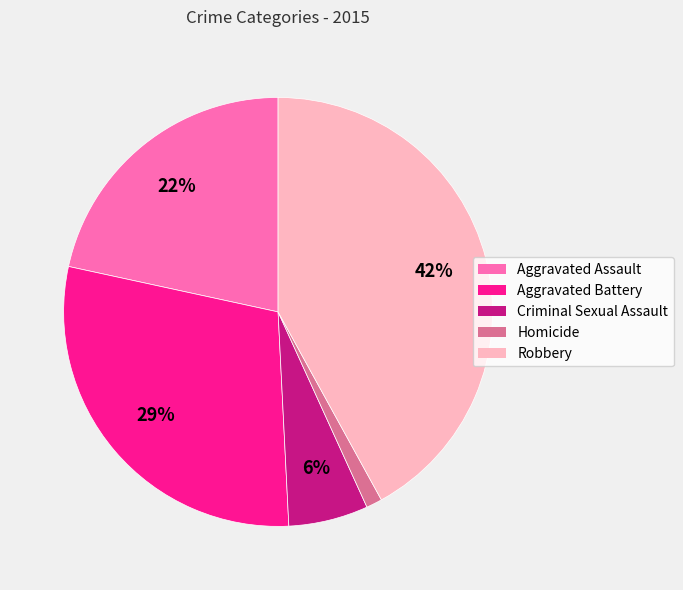

To the nearest percent, what is the difference between the largest and smallest slice percentages?

41%